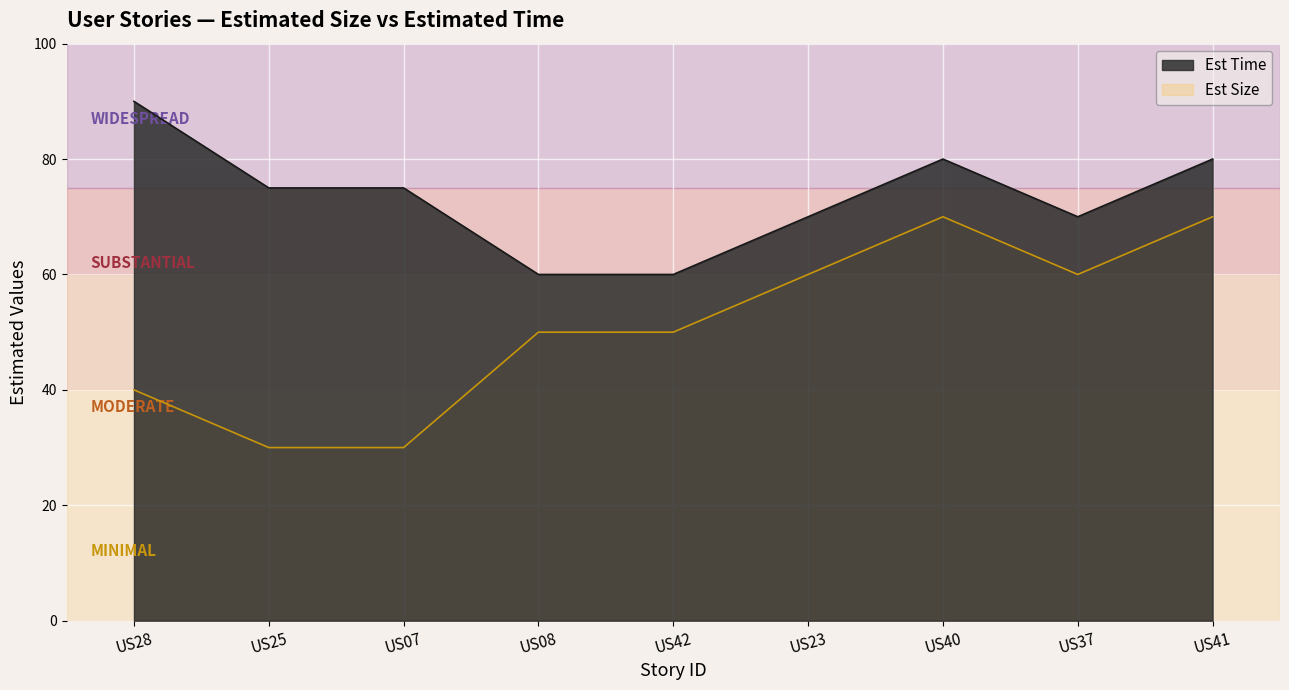

Reading right to left, extract all data points from this chart.

Est Time: 80	70	80	70	60	60	75	75	90
Est Size: 70	60	70	60	50	50	30	30	40